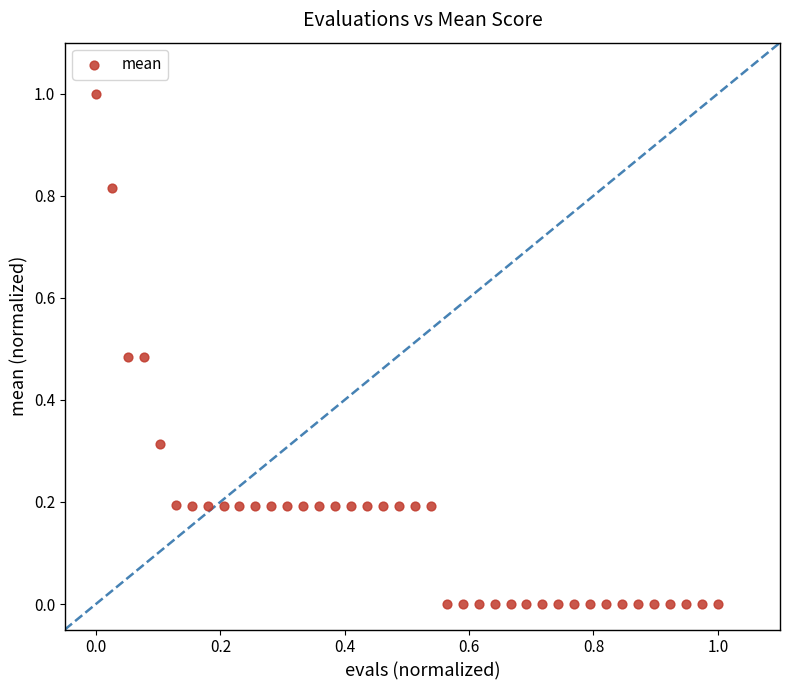

What is the range of Y values (max minus min)?

1.0